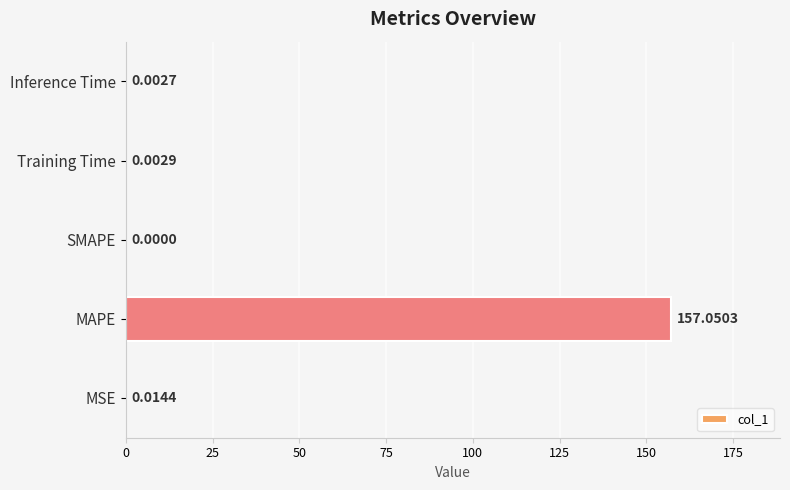

Between Inference Time and MSE, which is larger?

MSE